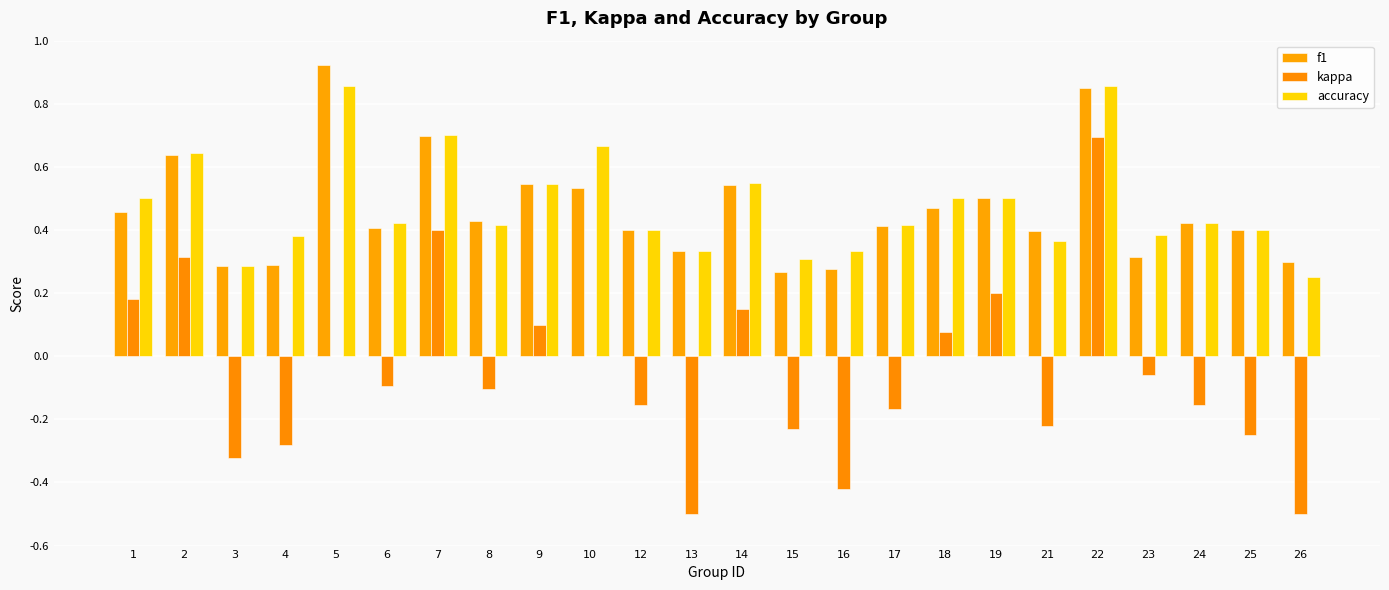

Reading left to right, transcribe all the data shown in this chart.

f1: 0.5	0.6	0.3	0.3	0.9	0.4	0.7	0.4	0.5	0.5	0.4	0.3	0.5	0.3	0.3	0.4	0.5	0.5	0.4	0.9	0.3	0.4	0.4	0.3
kappa: 0.2	0.3	-0.3	-0.3	0.0	-0.1	0.4	-0.1	0.1	0.0	-0.2	-0.5	0.2	-0.2	-0.4	-0.2	0.1	0.2	-0.2	0.7	-0.1	-0.2	-0.2	-0.5
accuracy: 0.5	0.6	0.3	0.4	0.9	0.4	0.7	0.4	0.5	0.7	0.4	0.3	0.6	0.3	0.3	0.4	0.5	0.5	0.4	0.9	0.4	0.4	0.4	0.2